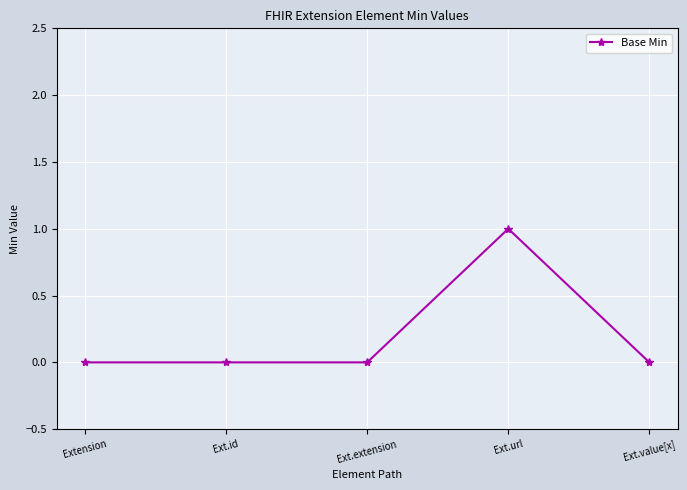

True or false: the data shows 0 at Ext.id.

True